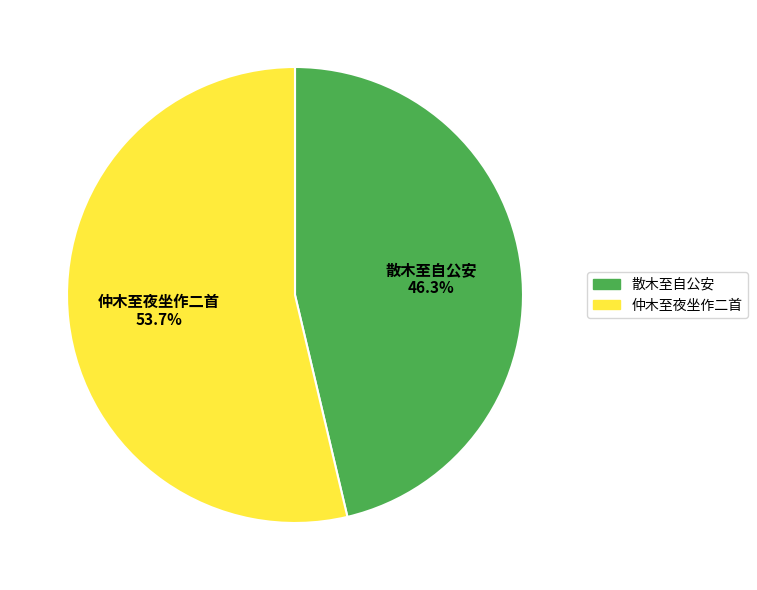

To the nearest percent, what is the difference between the largest and smallest slice percentages?

7%